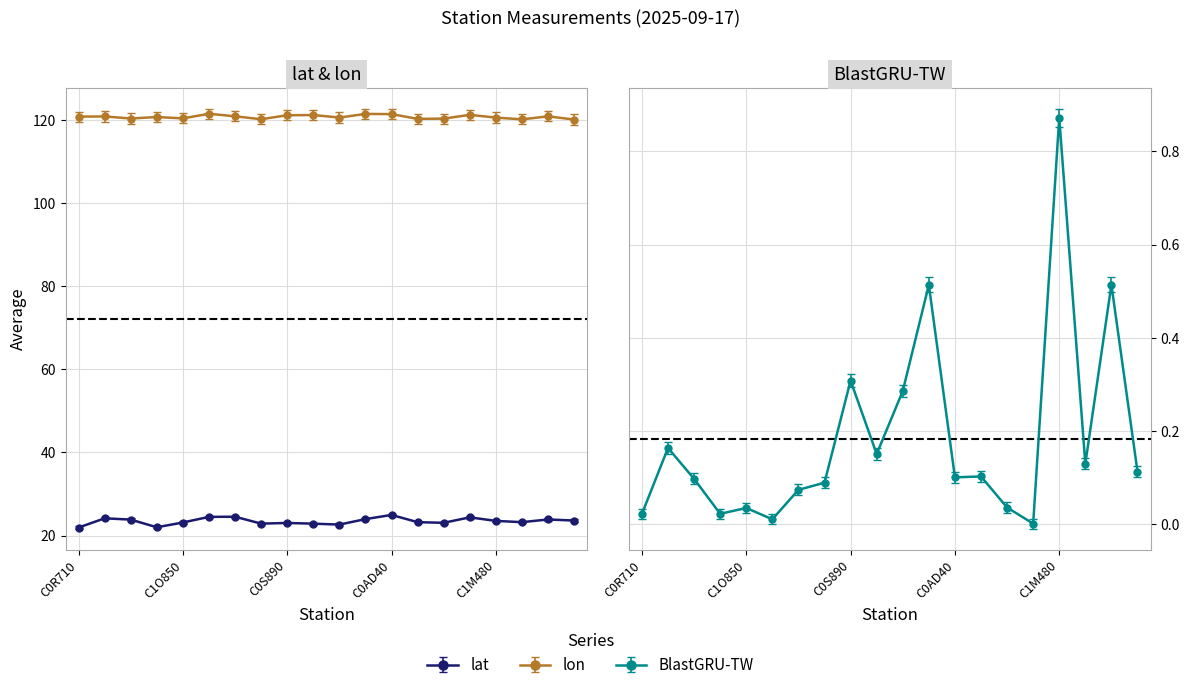

True or false: lon has a value of 120.9 at C0E820.

True